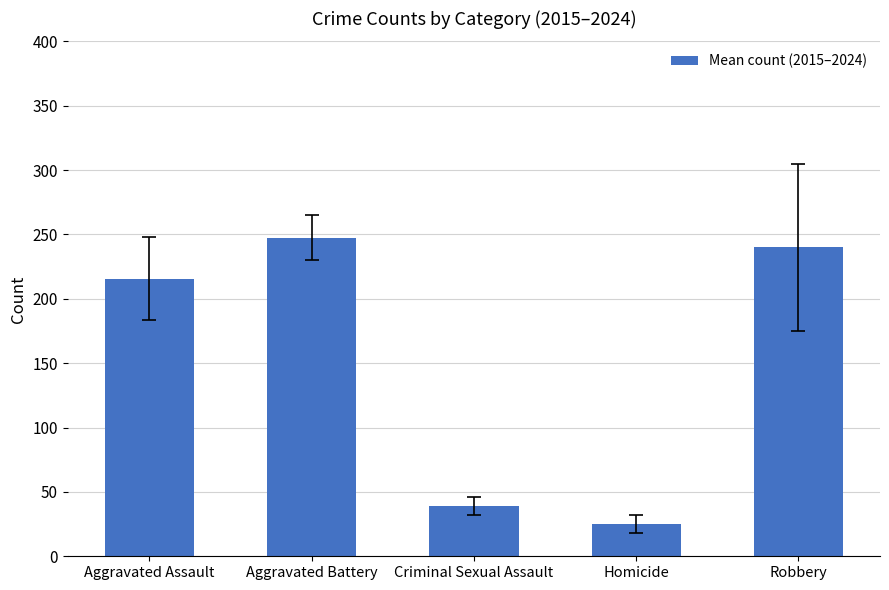

Reading left to right, transcribe all the data shown in this chart.

Aggravated Assault=215.5	Aggravated Battery=247.5	Criminal Sexual Assault=39.3	Homicide=25.0	Robbery=239.9